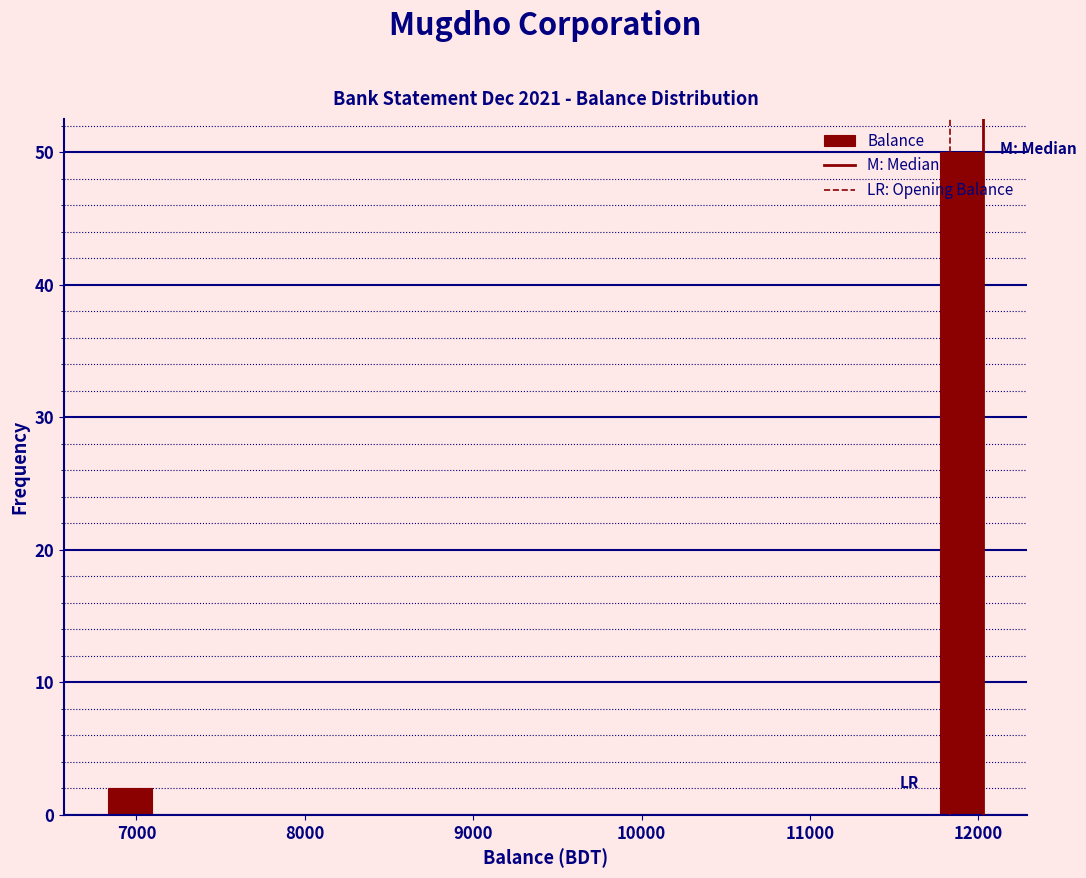

Read against the x-axis, roughly where is the centre of the tallest bar?

11900